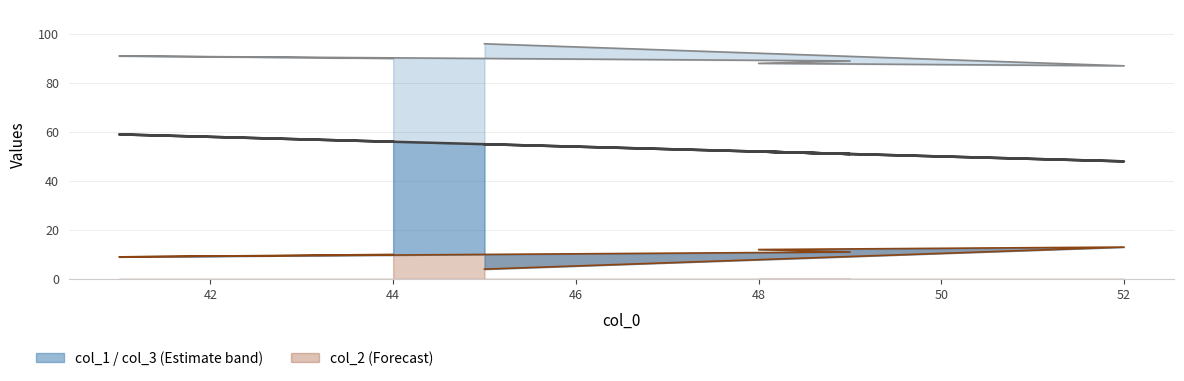

In col_1, how many points are higher than both neighbors (excluding endpoints)?

2